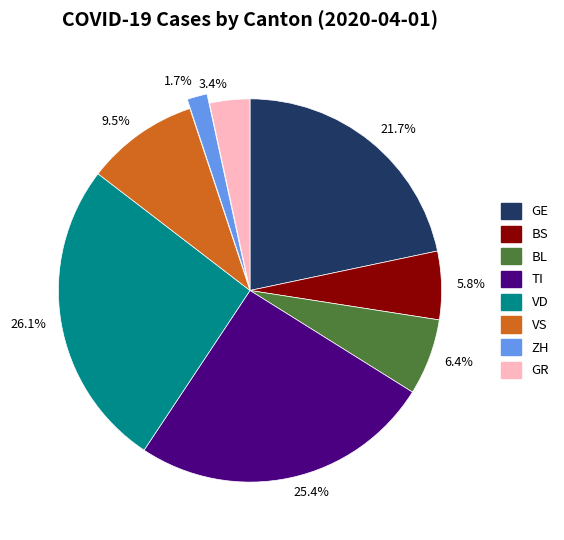

Rank the categories by value from highest to lowest.

26.1%, 25.4%, 21.7%, 9.5%, 6.4%, 5.8%, 3.4%, 1.7%